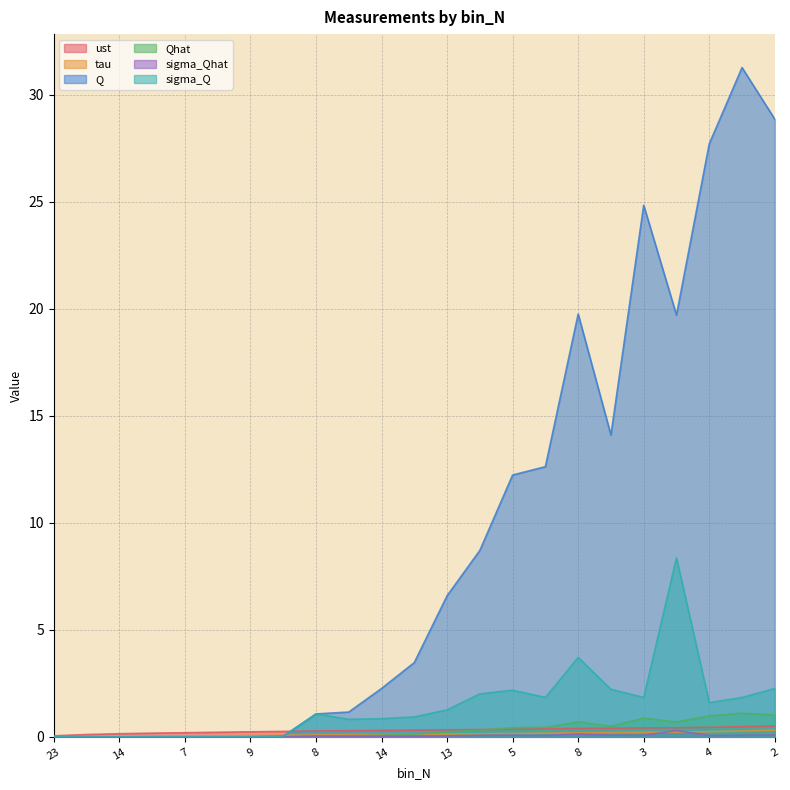

What is the label of the 21st point from the left?

4